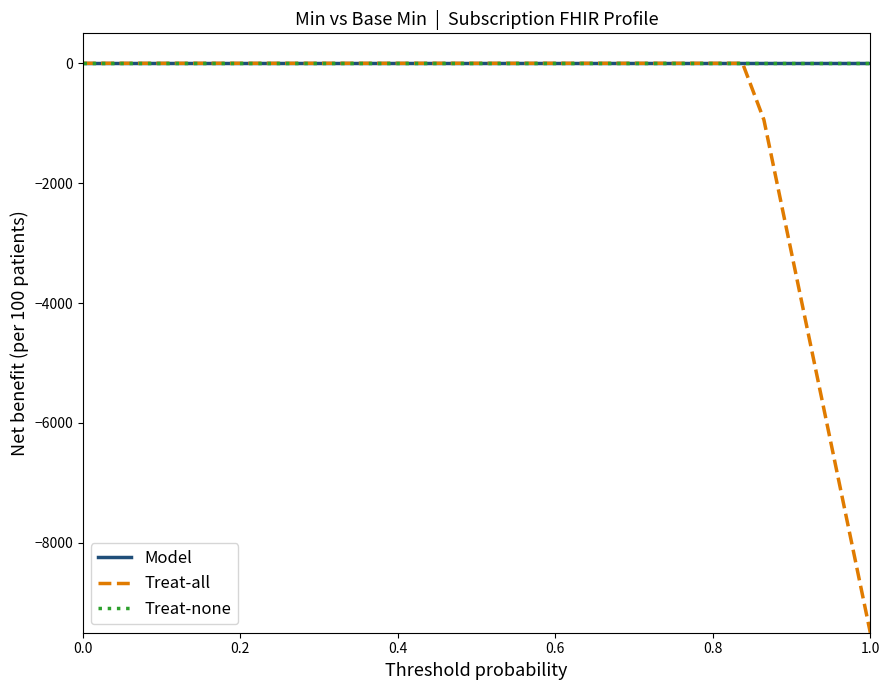

True or false: Model and Treat-all intersect in this chart.

False